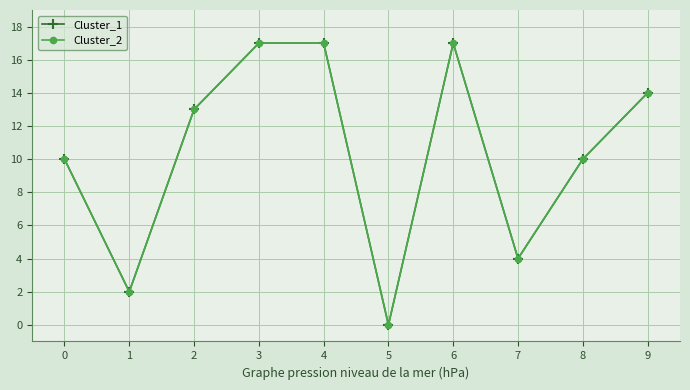

What is the maximum value for Cluster_2?

17